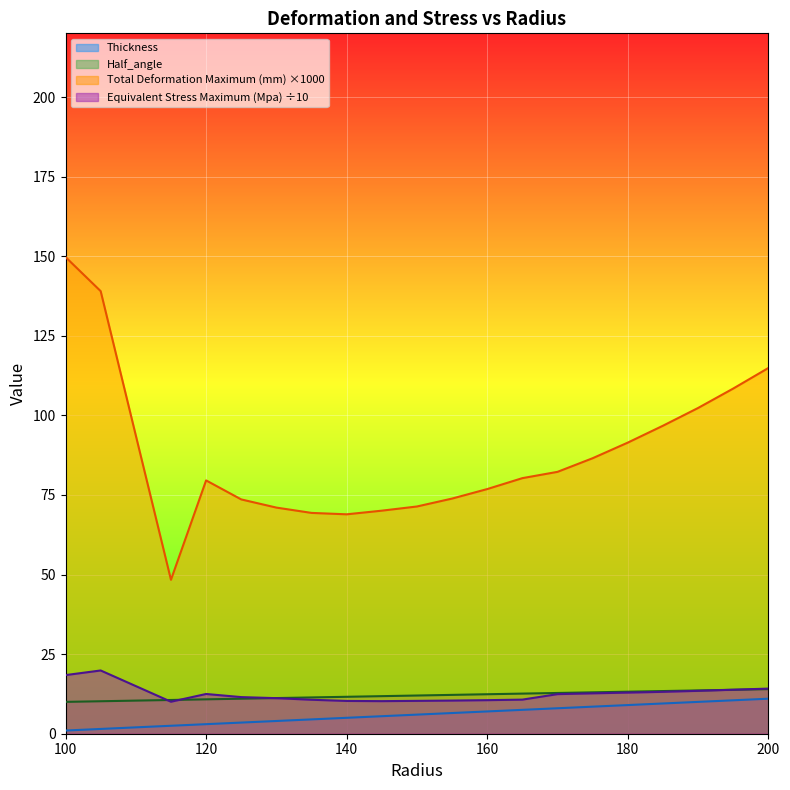

How many categories are shown in the chart?

20